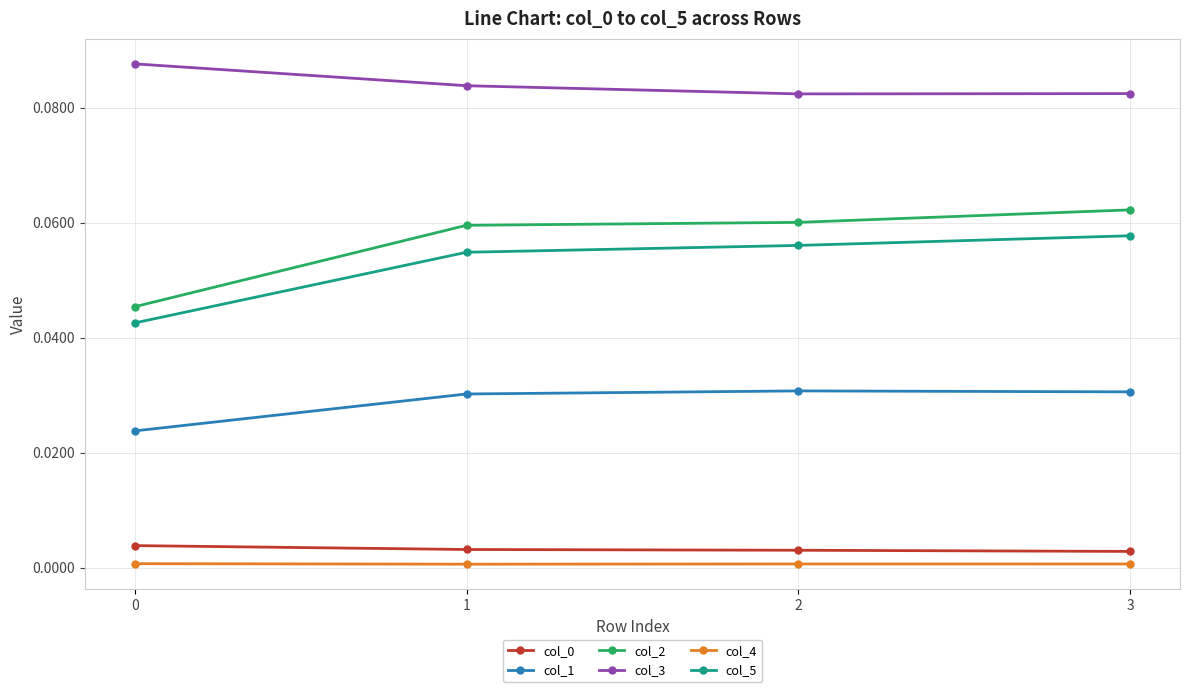

How many distinct data groups are displayed?

6